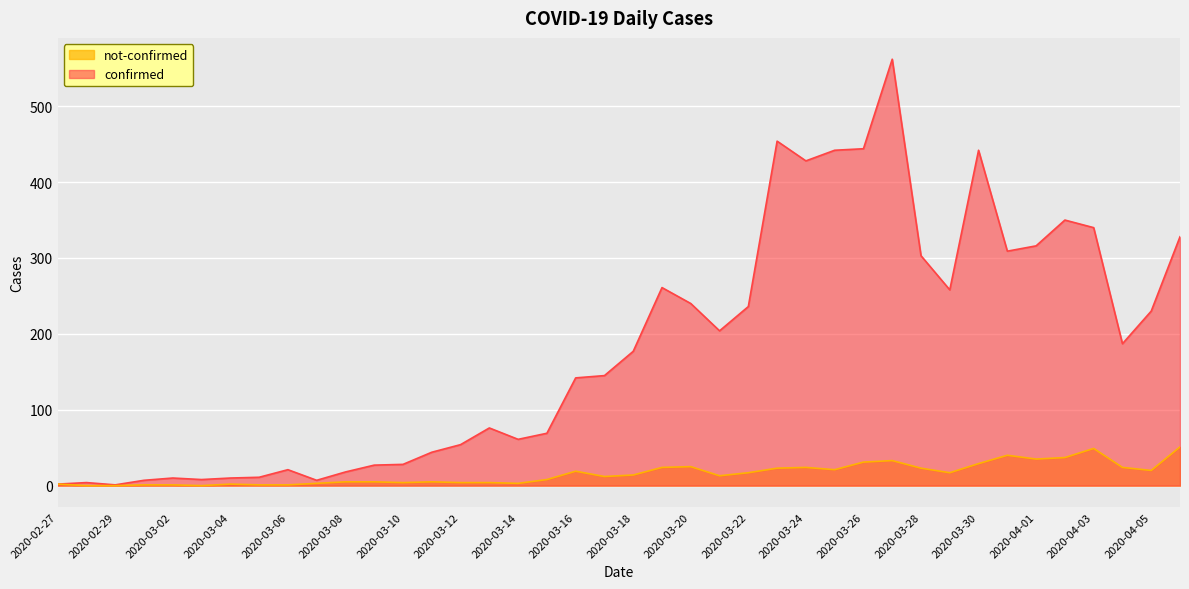

At which category does the chart reach its minimum across all series?

2020-02-28